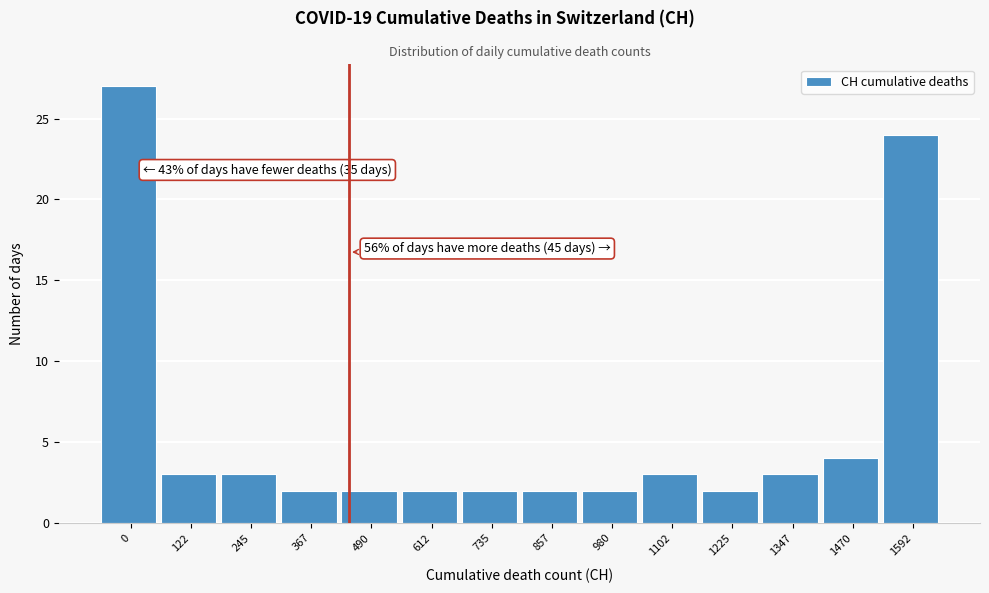

Reading left to right, what are all the values shown in this chart?

27	3	3	2	2	2	2	2	2	3	2	3	4	24